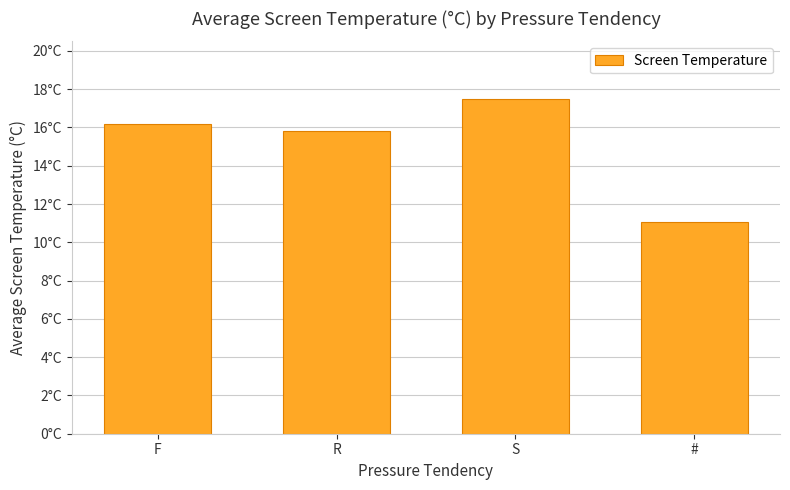

Which category has the lowest value across all series?

#